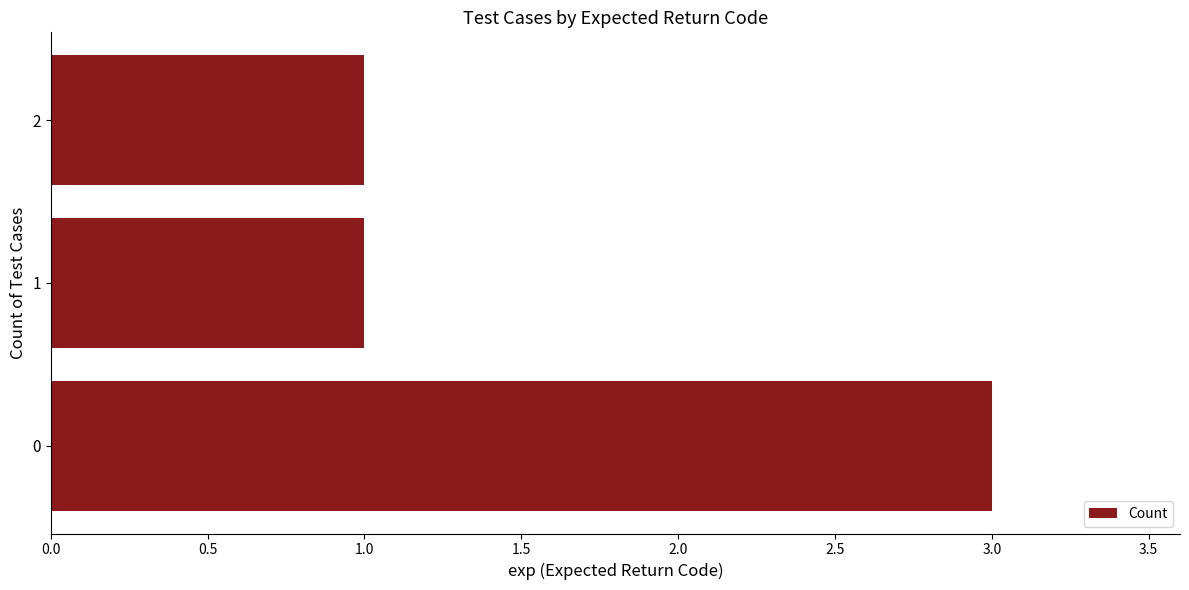

The chart shows a value of 1 at 2. True or false?

True